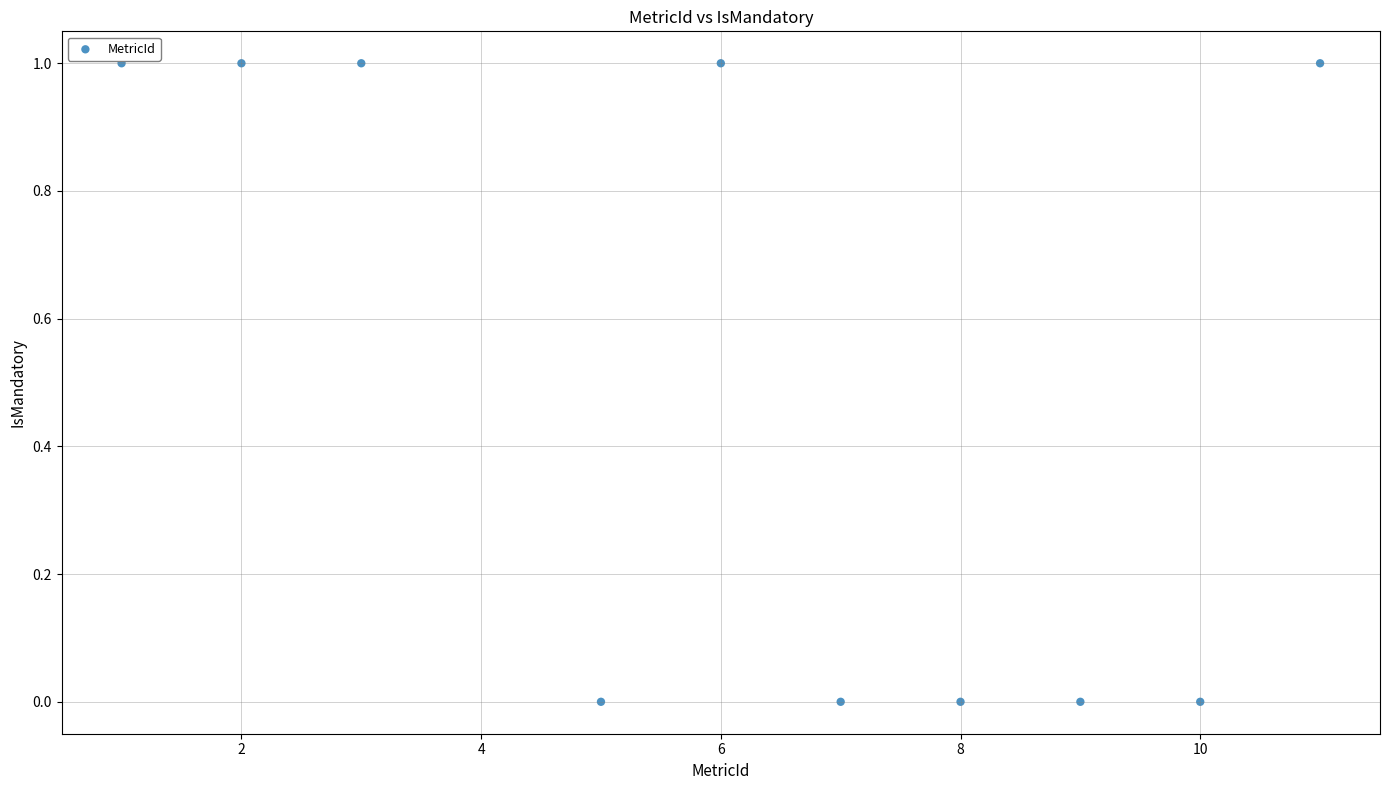

What is the average X value?

6